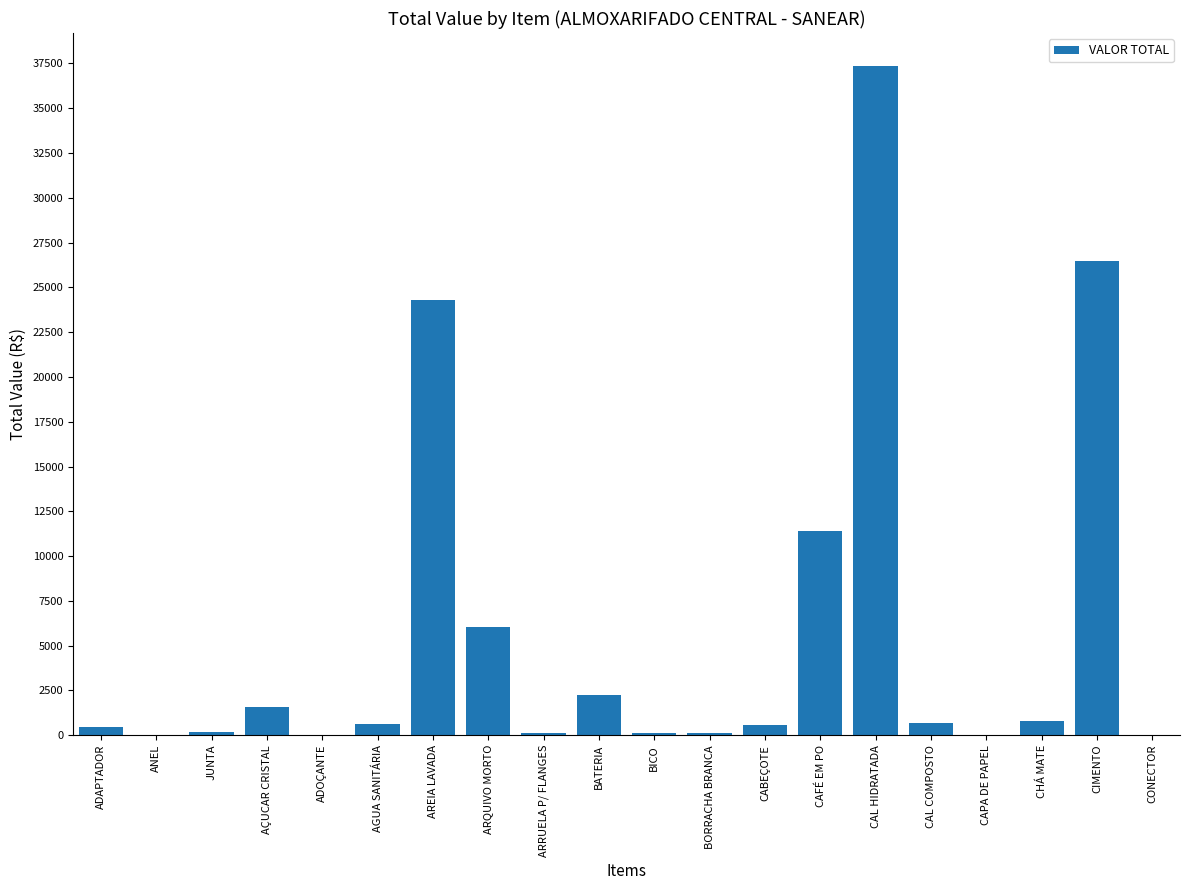

Count the number of values greater than 602.

10